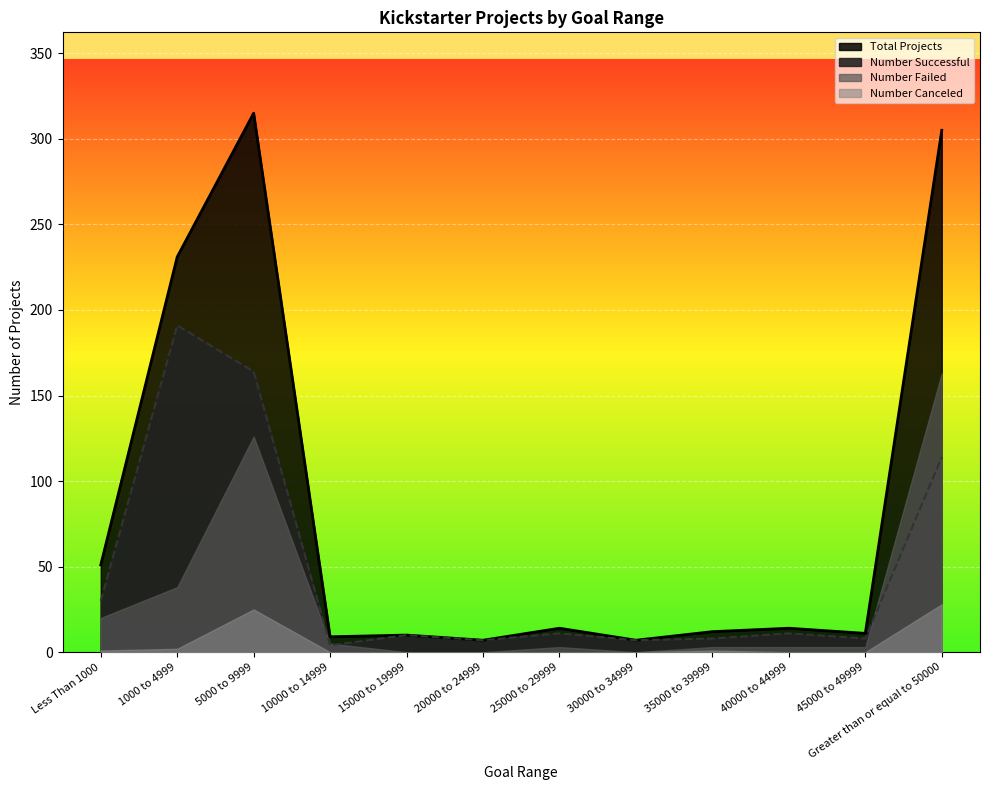

What is the total value across all series at 15000 to 19999?

20